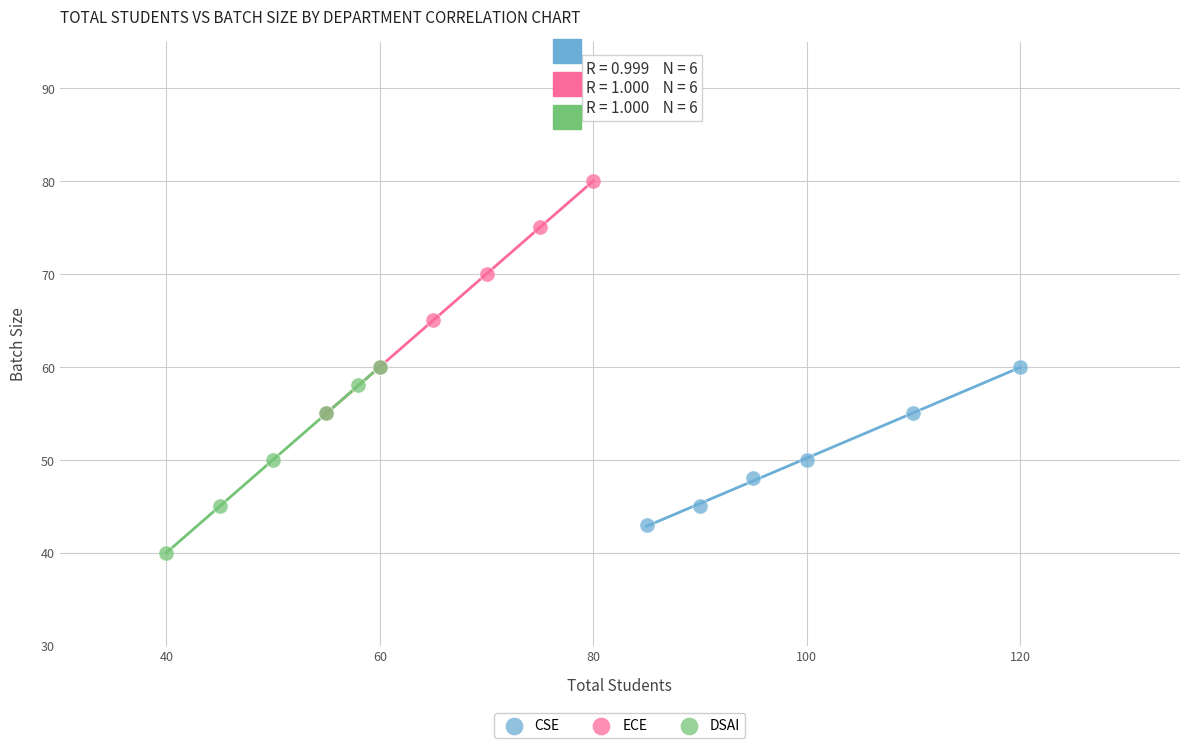

Which series reaches the minimum Y coordinate?

DSAI